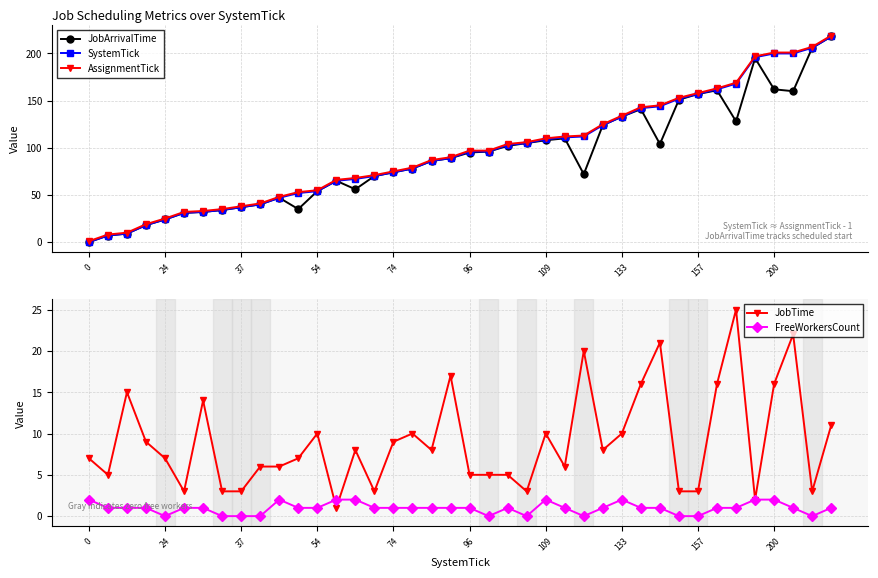

What is the total value across all series at 22?

315